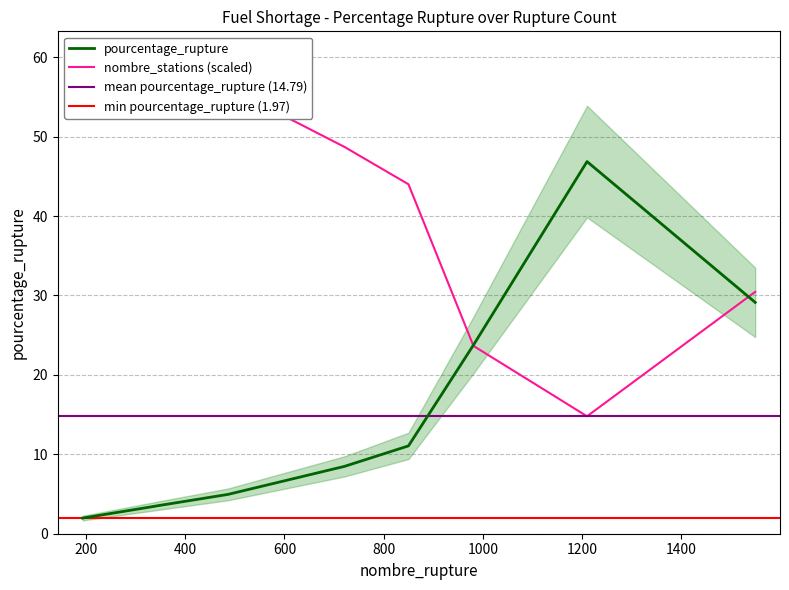

Which series changed the most between 486 and 981?

nombre_stations